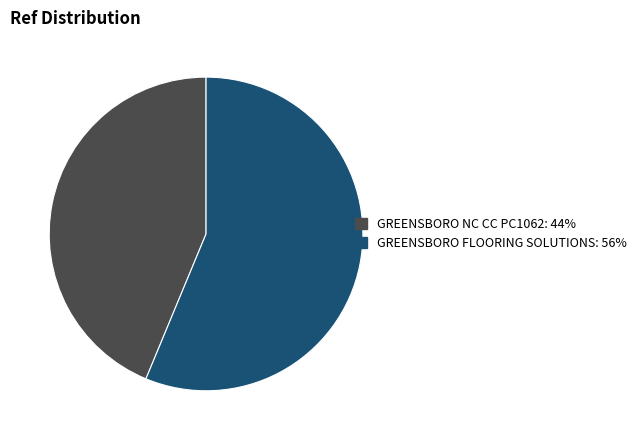

Between GREENSBORO FLOORING SOLUTIONS: 56% and GREENSBORO NC CC PC1062: 44%, which is larger?

GREENSBORO FLOORING SOLUTIONS: 56%